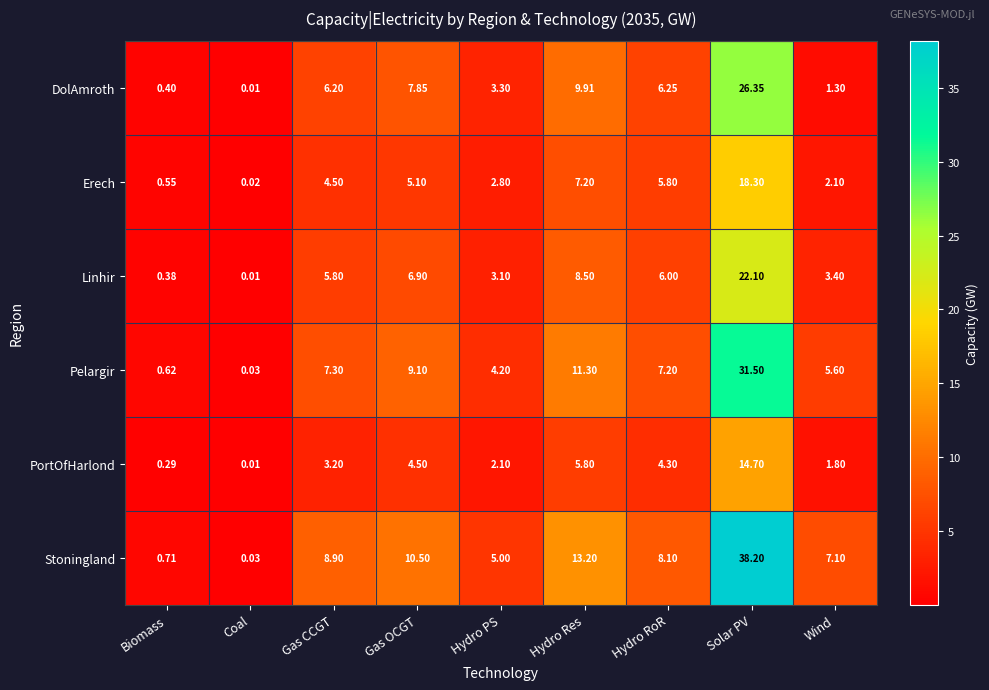

Which series has the largest total across all categories?

Stoningland